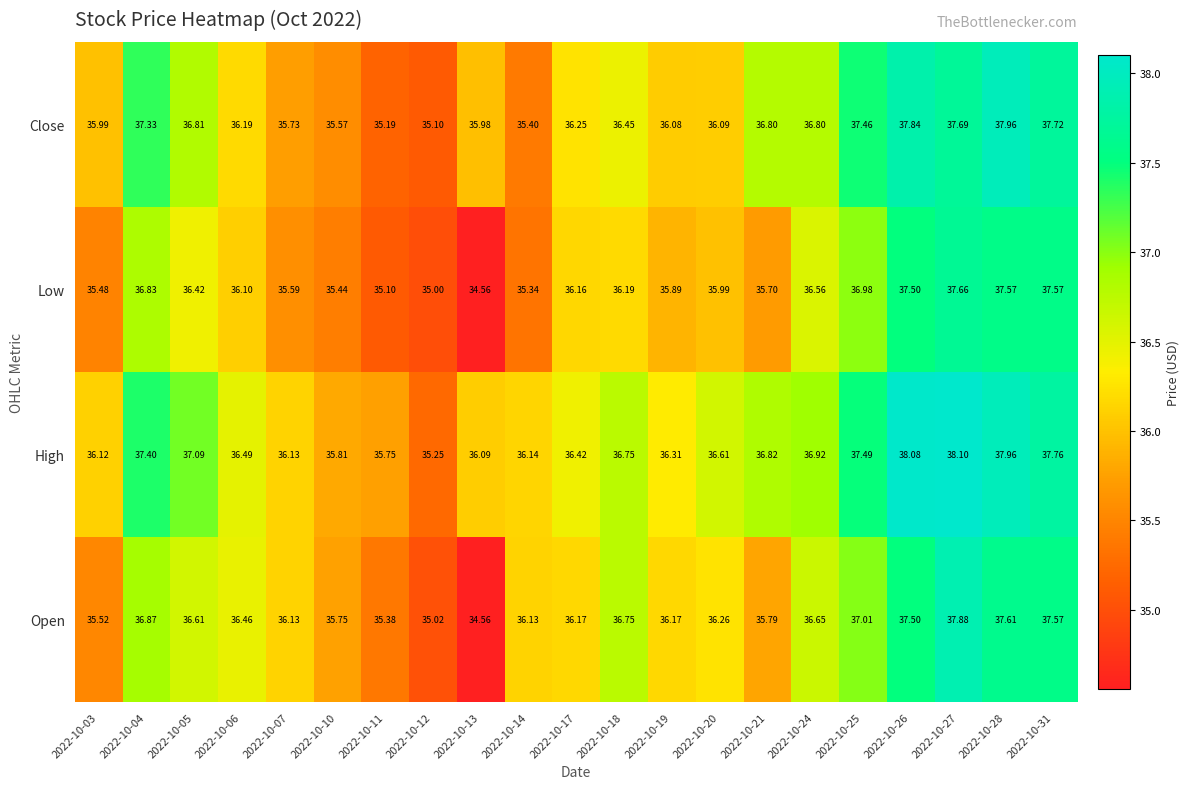

Between 2022-10-10 and 2022-10-27, which series saw the biggest shift?

High